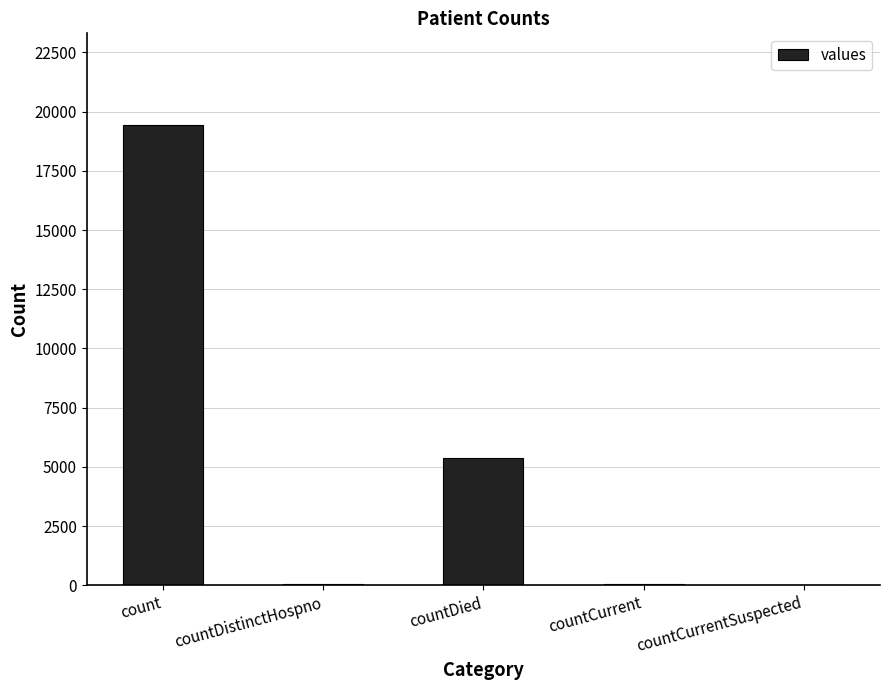

Does the chart contain stacked bars?

No